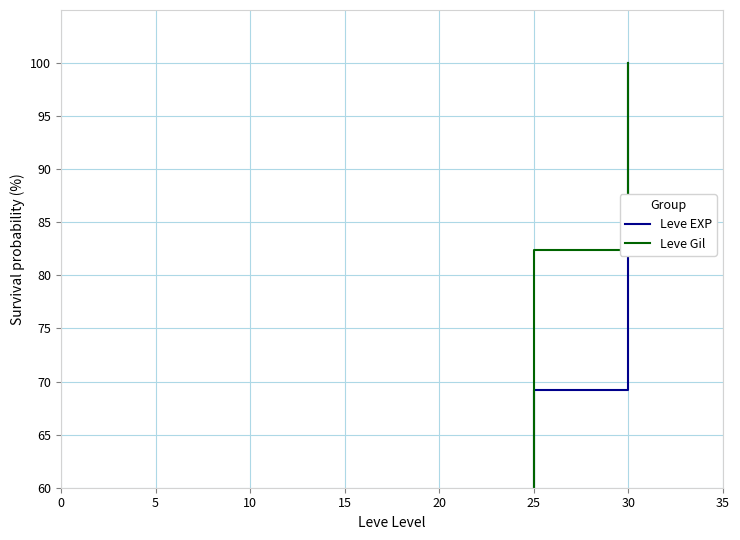

True or false: Leve EXP has a value of 100.0 at 30.

True